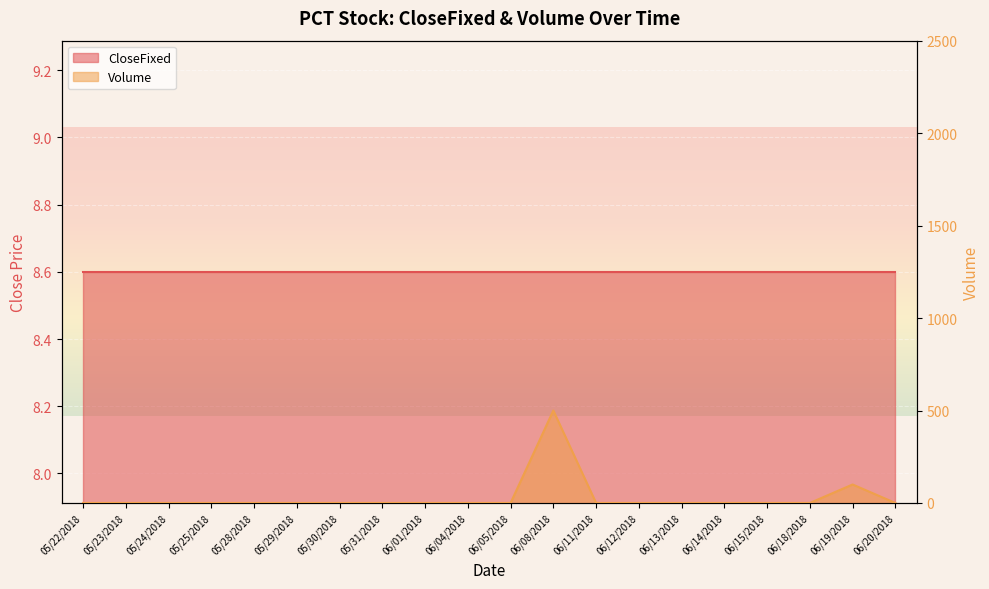

At which label is the value closest to 250?

06/19/2018